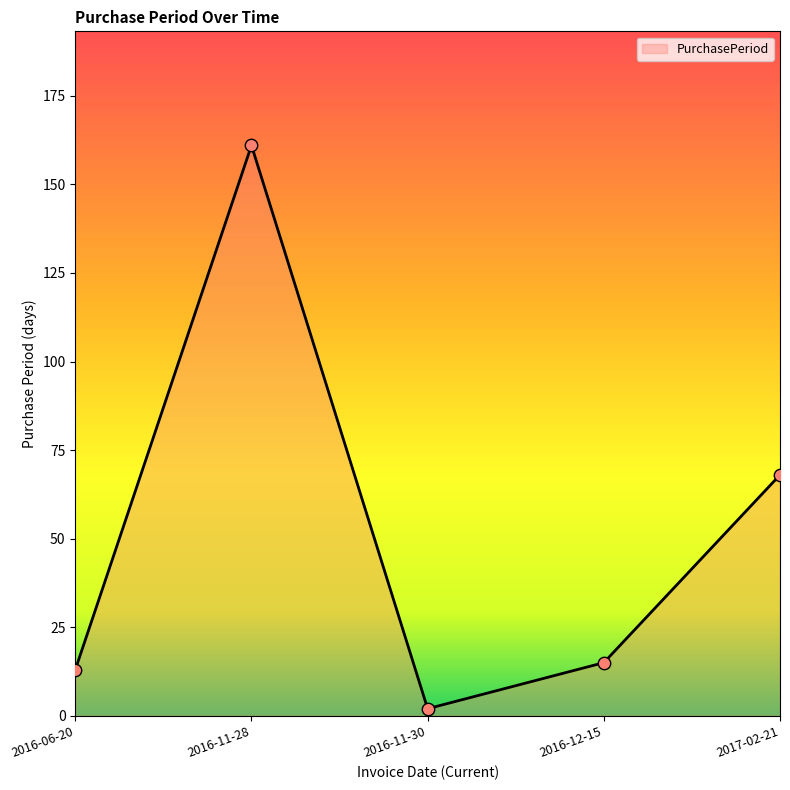

What is the ratio of the value at 2016-06-20 to the value at 2016-11-28?

0.1